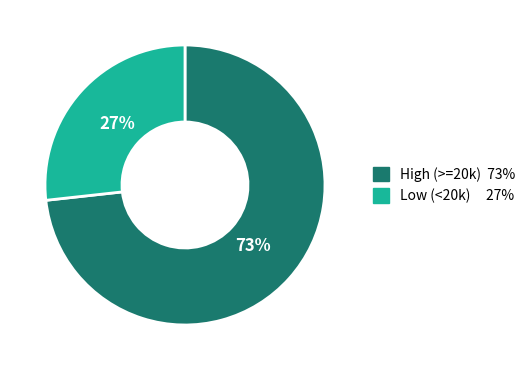

Does any single category account for the majority?

Yes